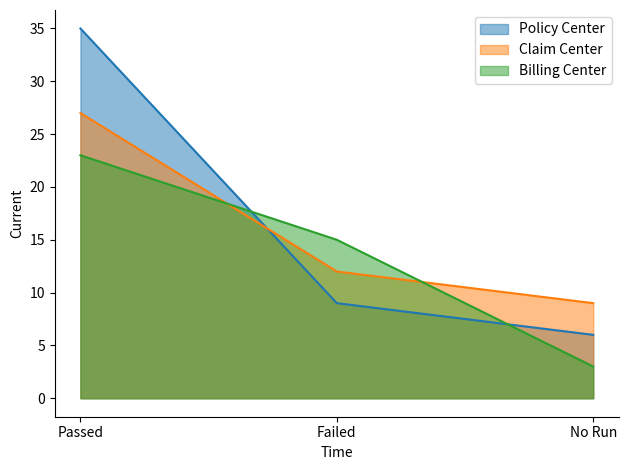

At No Run, list the series in order from smallest to largest.

Billing Center, Policy Center, Claim Center